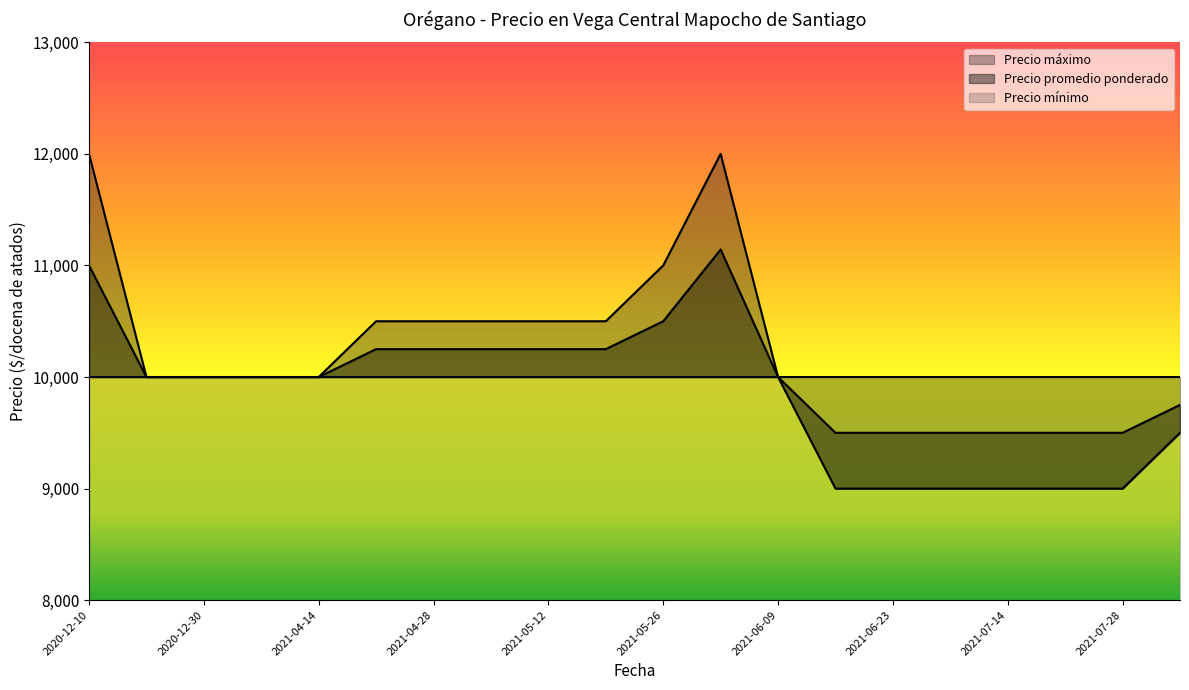

What is the sum of the Precio máximo values at 2021-05-19 and 2021-06-23?

20500